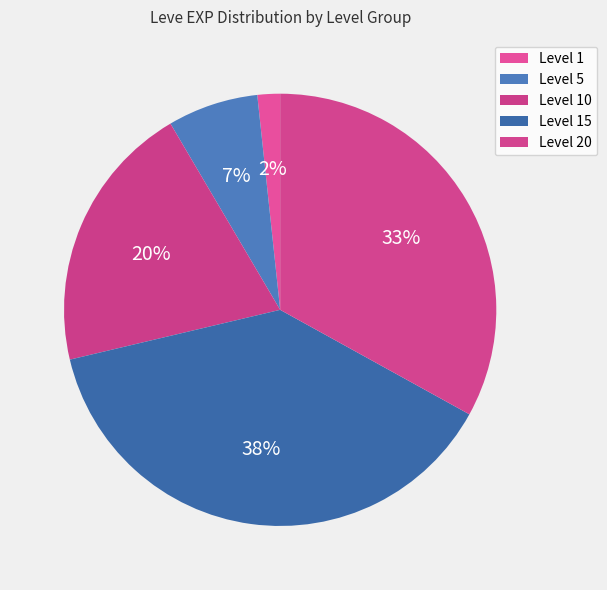

How many segments does this pie chart have?

5